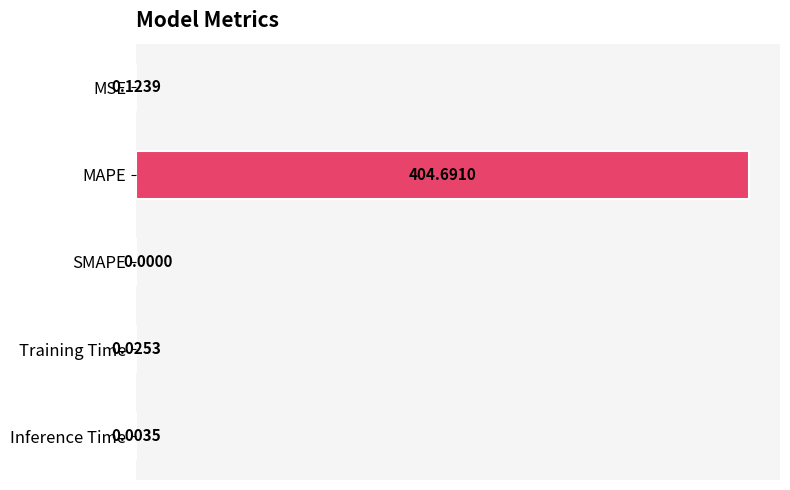

Which category has the highest value across all series?

MAPE